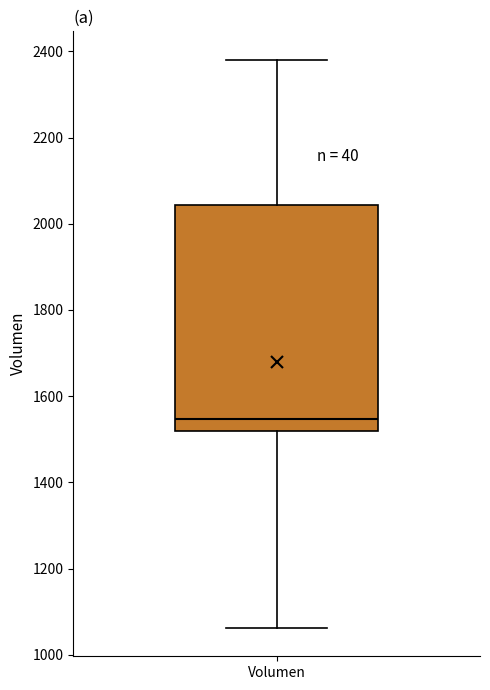

Read this box plot against the y-axis: the position of the median line, the range covered by the box, and the ends of both whiskers. The values are not printed on the chart, so give them approximately, as read against the axis.

median 1540, box 1520 to 2040, whiskers 1060 to 2380